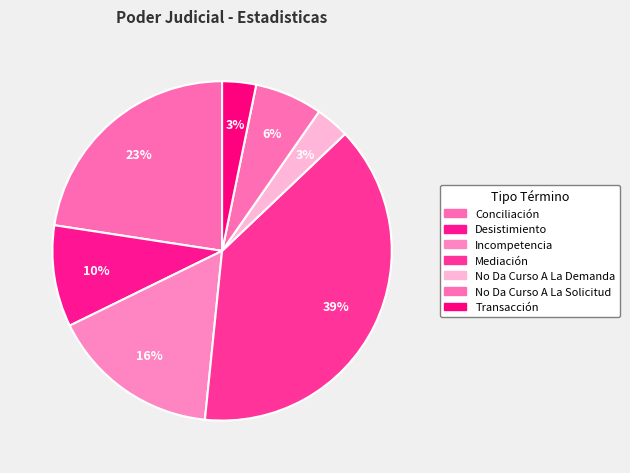

Count the number of slices in the pie.

7